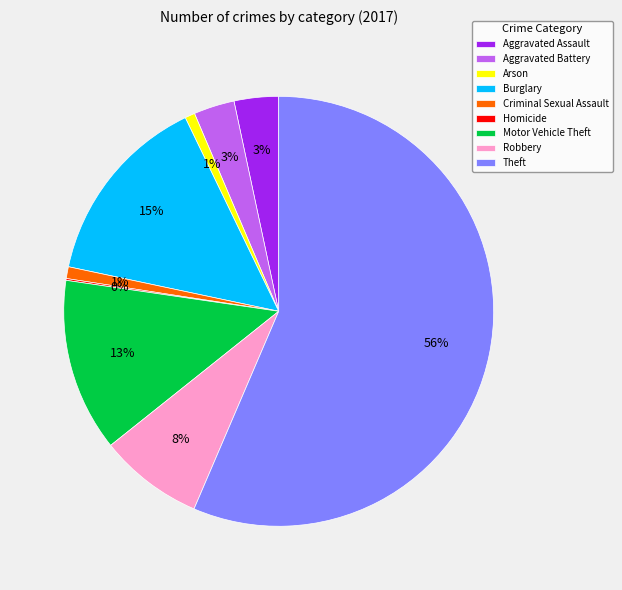

To the nearest percent, what is the difference between the largest and smallest slice percentages?

56%